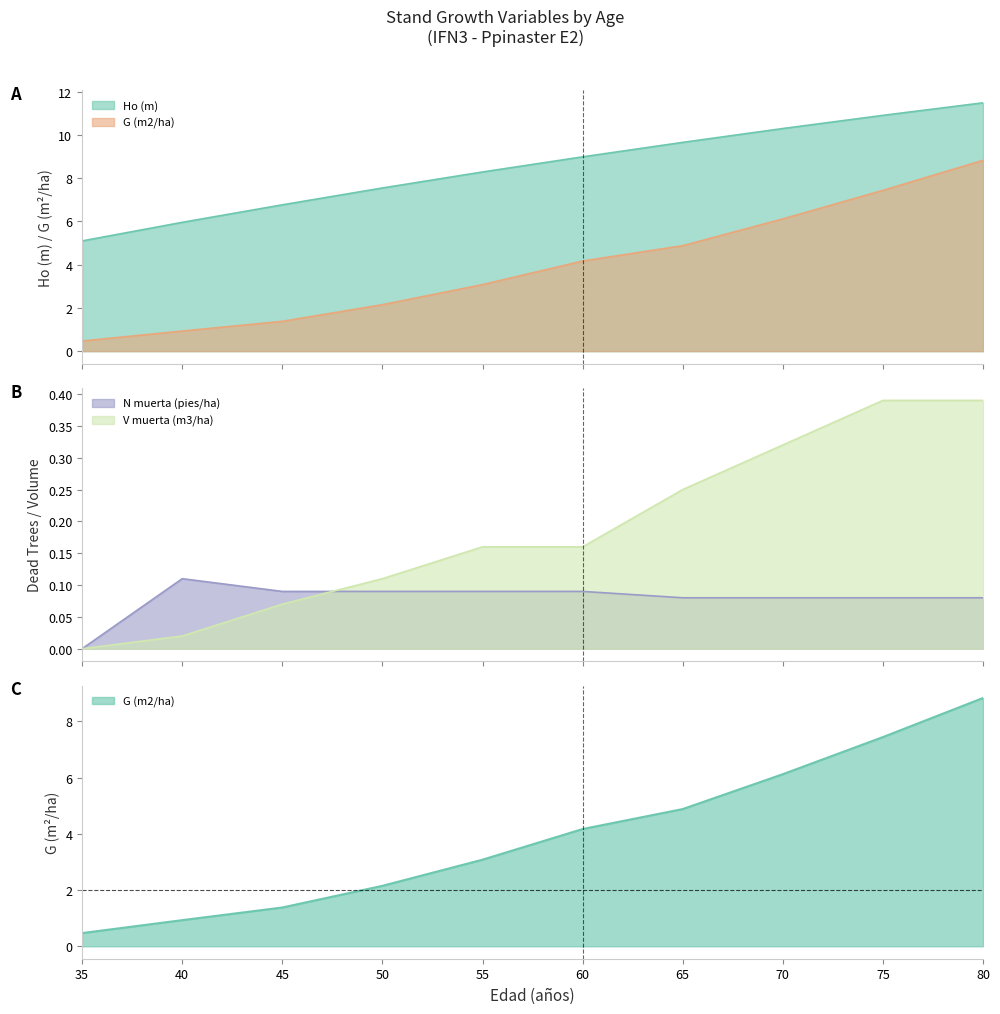

Which series changed the most between 50 and 65?

G (m2/ha)